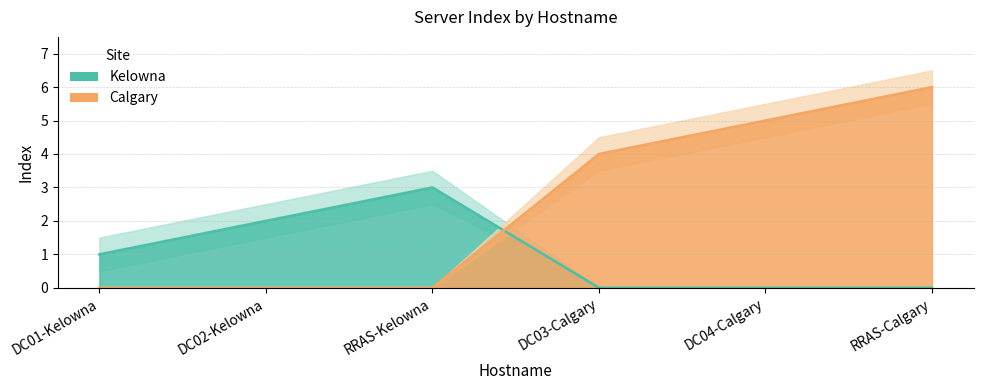

What is the average value?

4